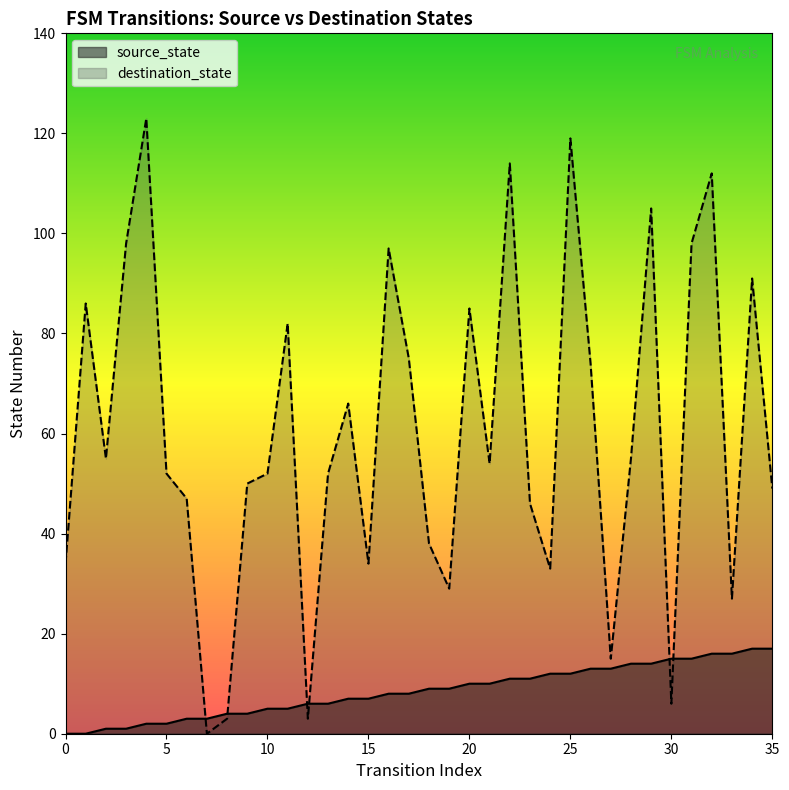

Reading left to right, what are all the values shown in this chart?

source_state: 0=0	1=0	2=1	3=1	4=2	5=2	6=3	7=3	8=4	9=4	10=5	11=5	12=6	13=6	14=7	15=7	16=8	17=8	18=9	19=9	20=10	21=10	22=11	23=11	24=12	25=12	26=13	27=13	28=14	29=14	30=15	31=15	32=16	33=16	34=17	35=17
destination_state: 0=34	1=86	2=55	3=98	4=123	5=52	6=47	7=0	8=3	9=50	10=52	11=82	12=3	13=52	14=66	15=34	16=97	17=75	18=38	19=29	20=85	21=54	22=114	23=46	24=33	25=119	26=74	27=15	28=55	29=105	30=6	31=98	32=112	33=27	34=91	35=49